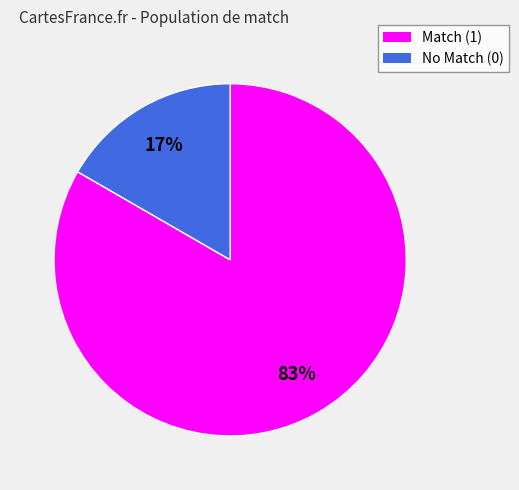

Does any single category account for the majority?

Yes